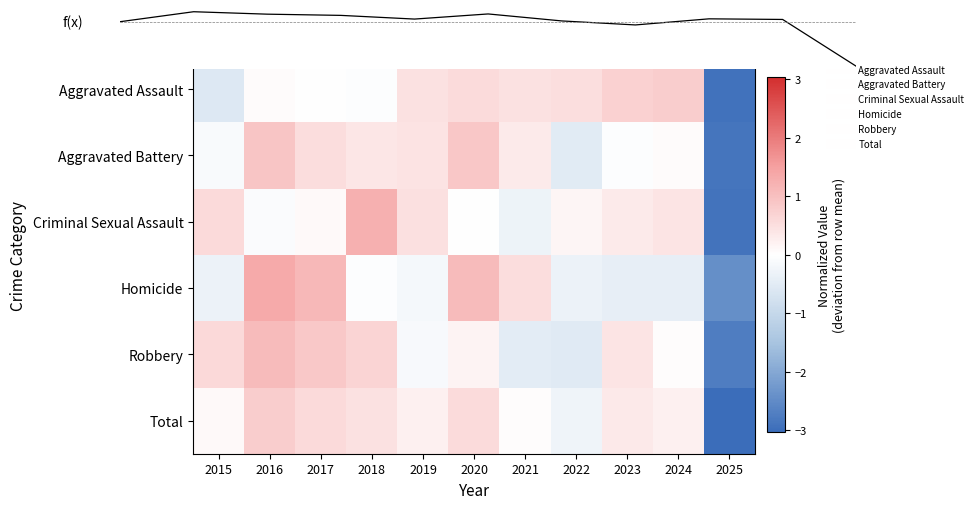

How many positive values does the Criminal Sexual Assault series have?

7